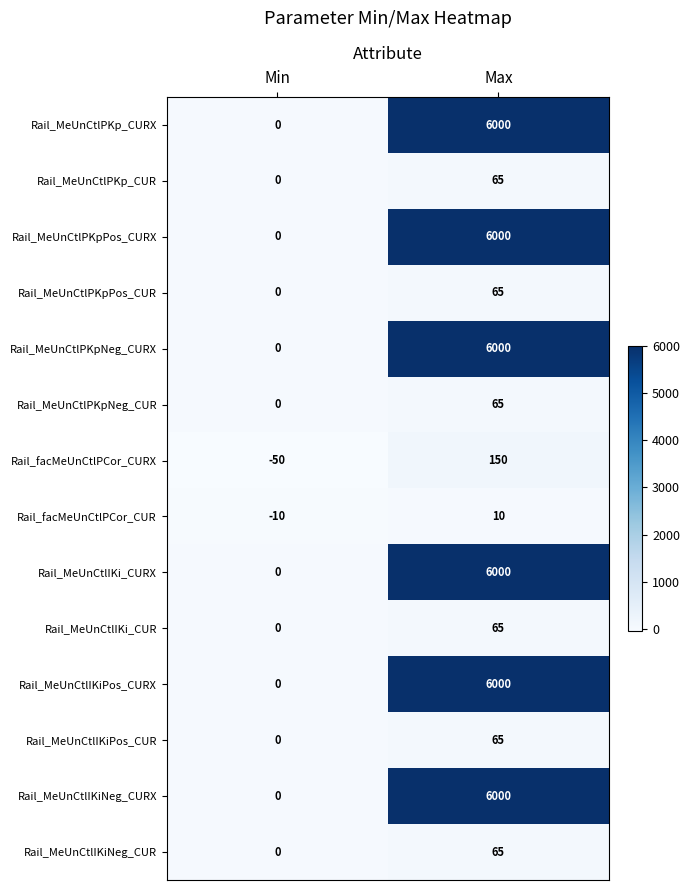

Read the Rail_MeUnCtlPKpPos_CURX value at Max, to the nearest 50.

6000